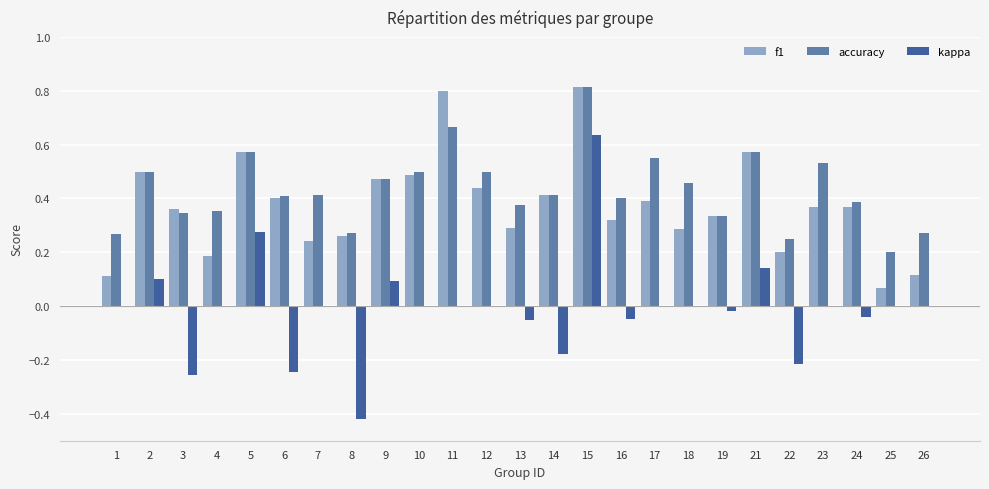

What is the total value across all series at 9?

1.0